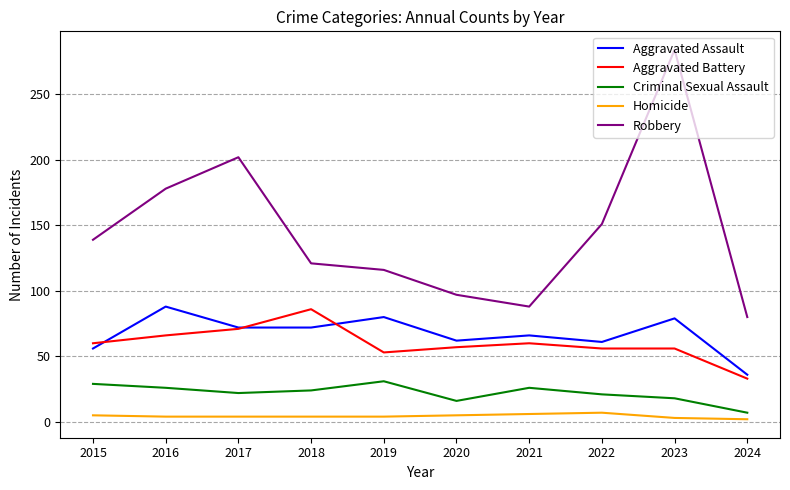

Does the chart have visible grid lines?

Yes